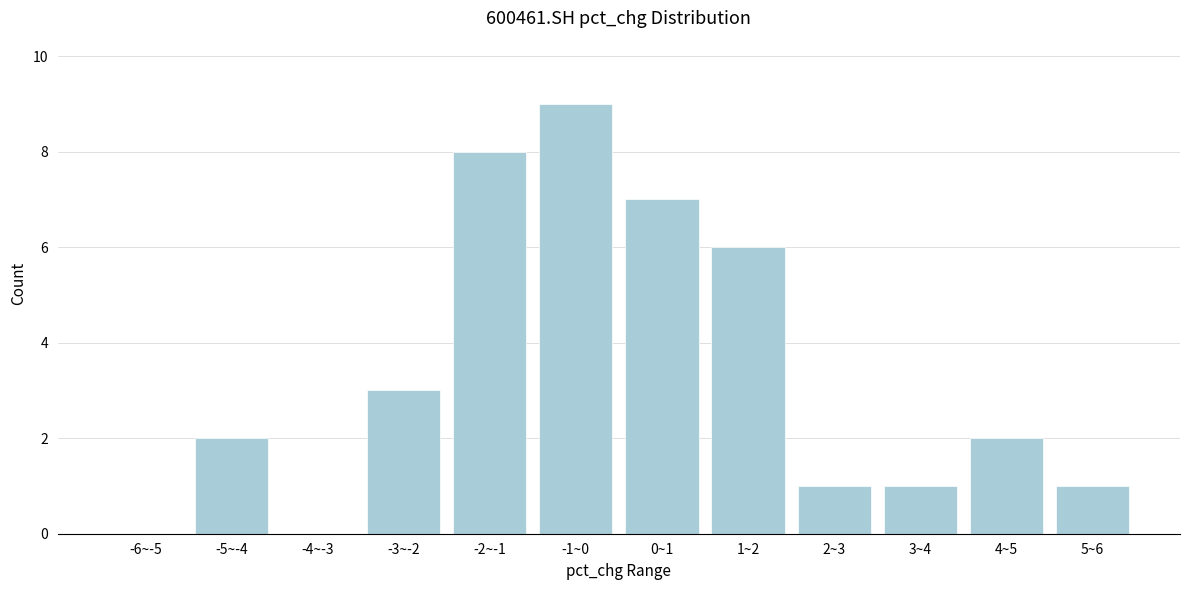

Reading left to right, list all the values displayed in this chart.

-6~-5=0	-5~-4=2	-4~-3=0	-3~-2=3	-2~-1=8	-1~0=9	0~1=7	1~2=6	2~3=1	3~4=1	4~5=2	5~6=1